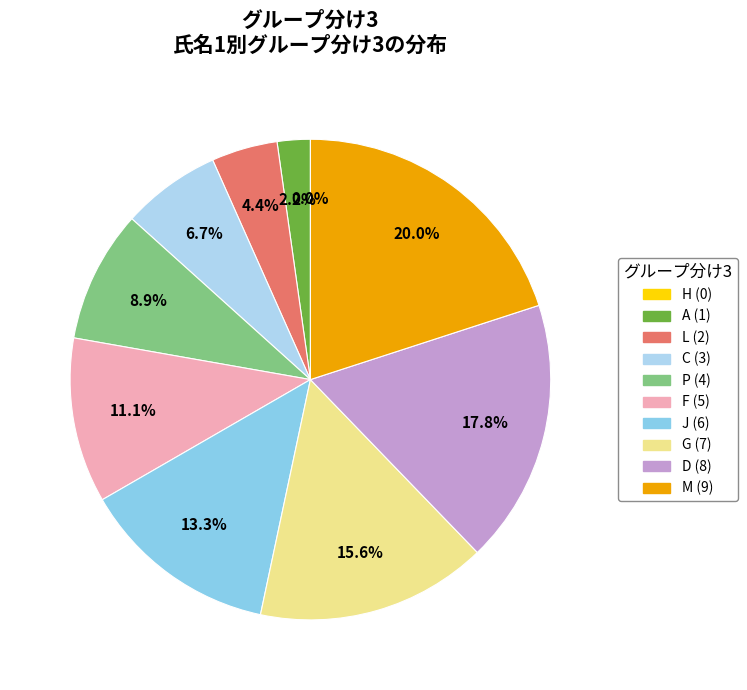

The A slice represents 2% of the pie. True or false?

True